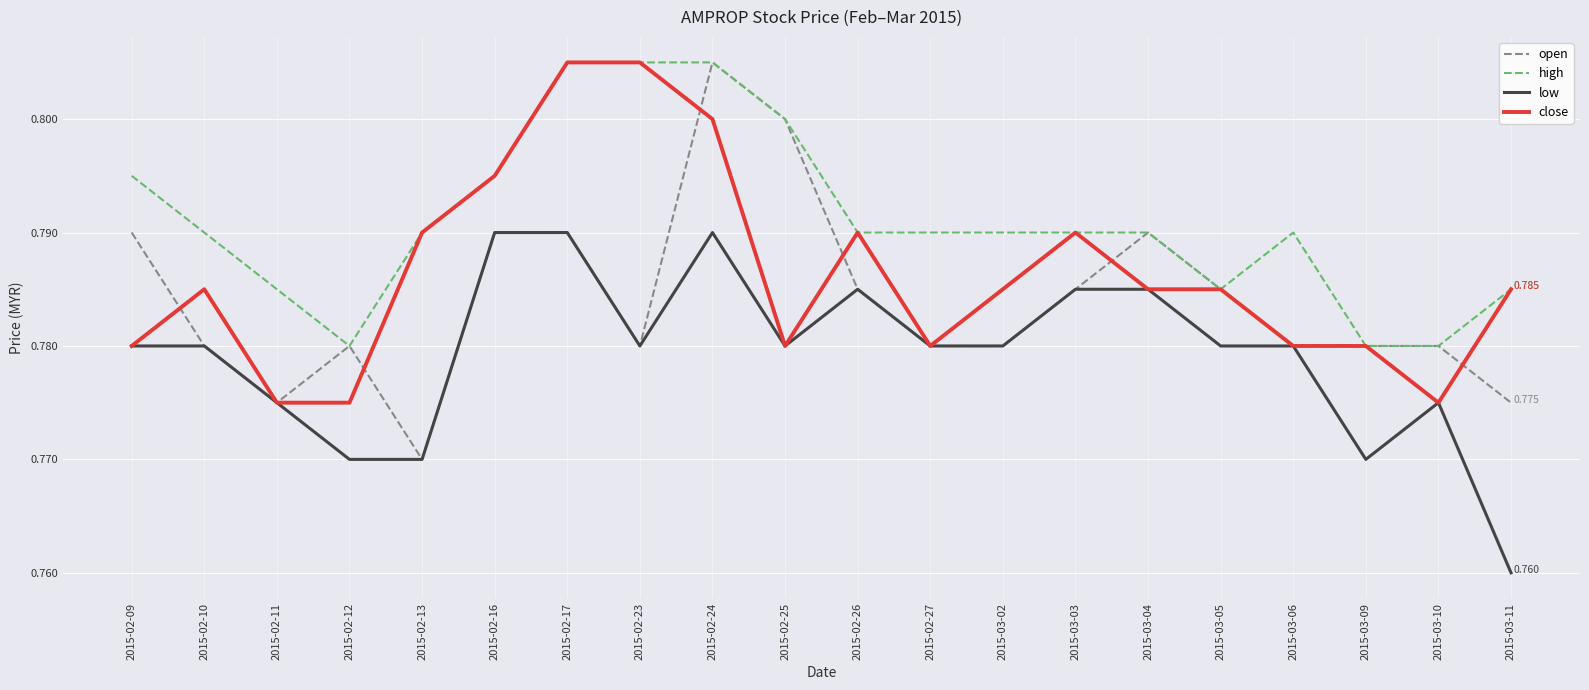

List the series in order of their overall mean, highest first.

high, close, open, low